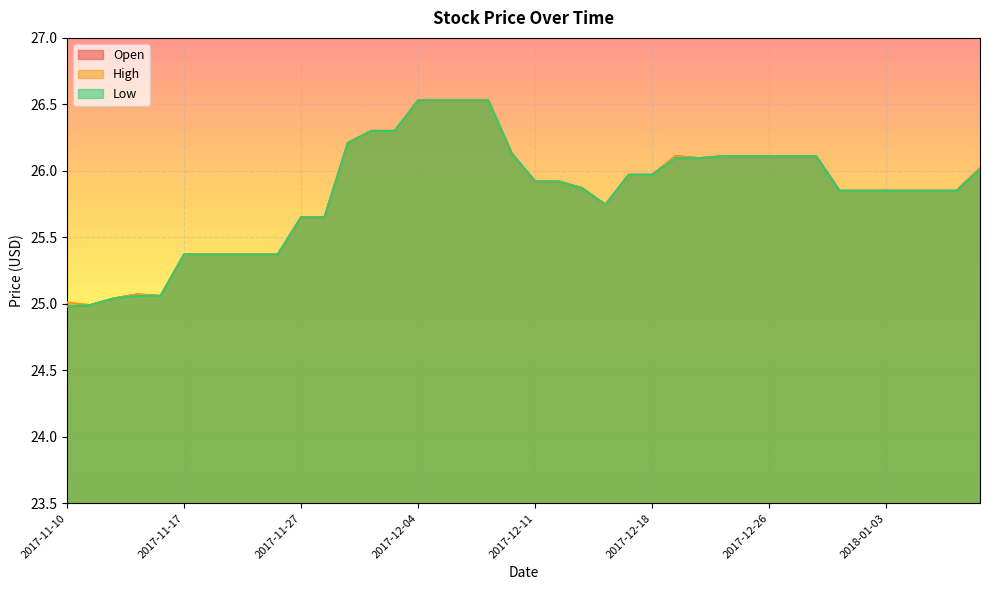

The value of High at 2017-11-21 is 15.8. True or false?

False